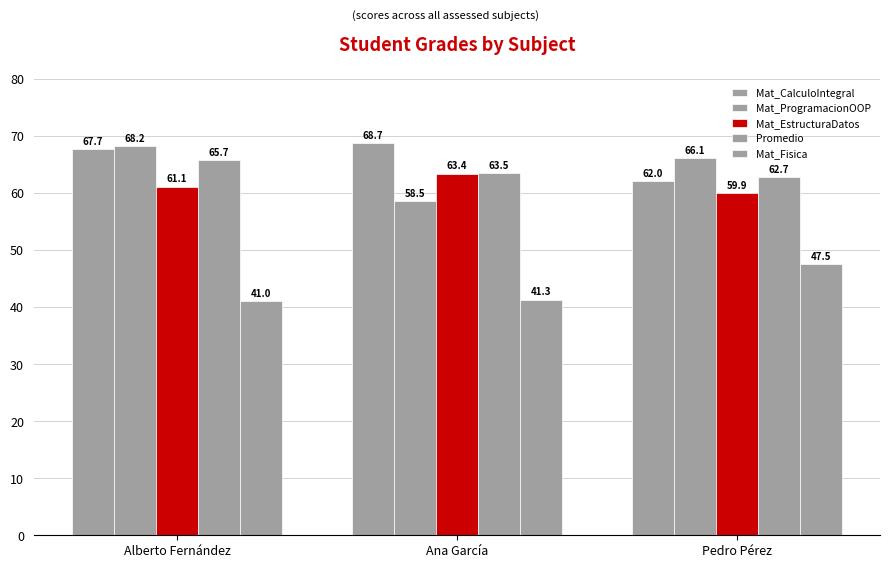

At which label is Mat_EstructuraDatos closest to 61?

Alberto Fernández